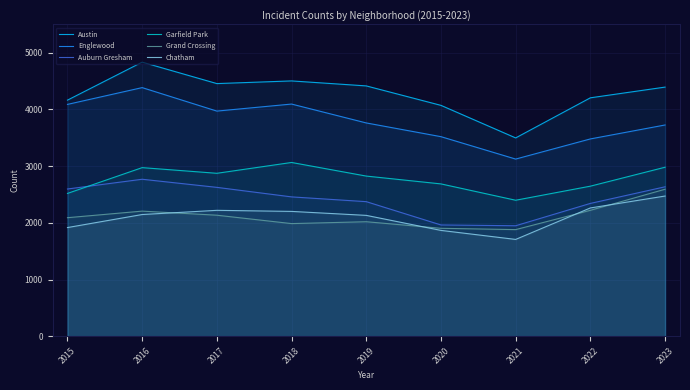

Where does the Grand Crossing series first go above 2091?

2016